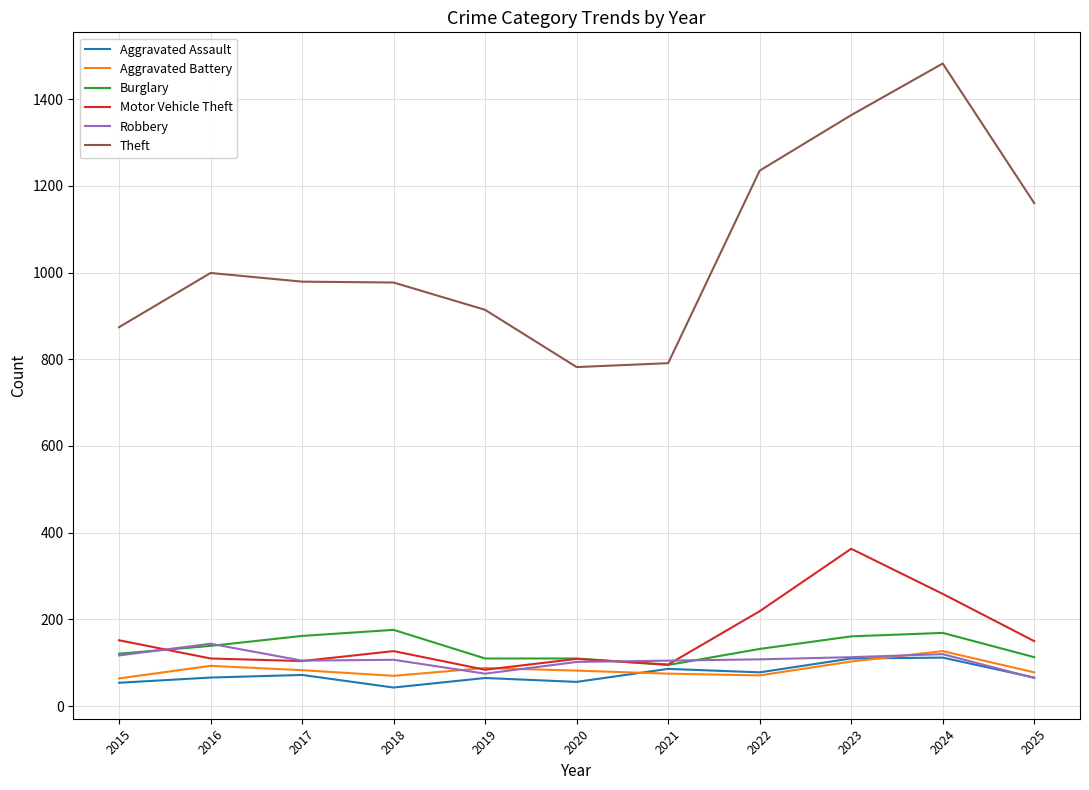

Is it true that Burglary equals 275 at 2017?

False